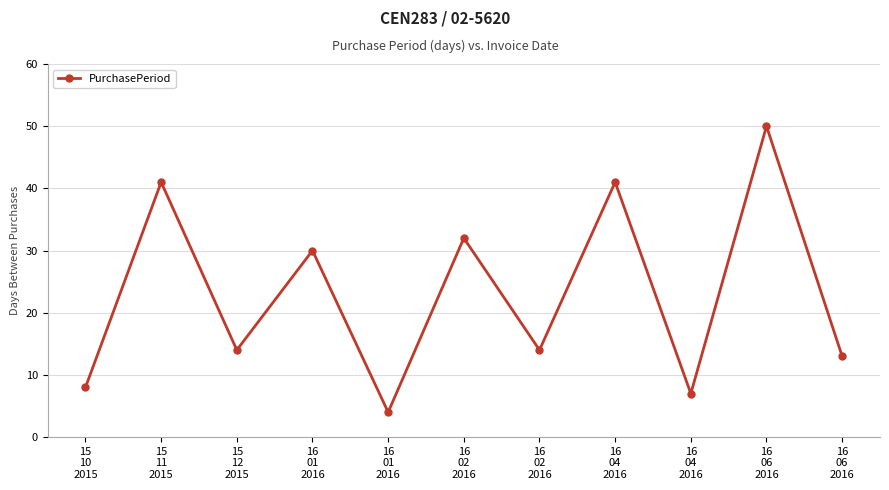

Count the number of data series in this chart.

1